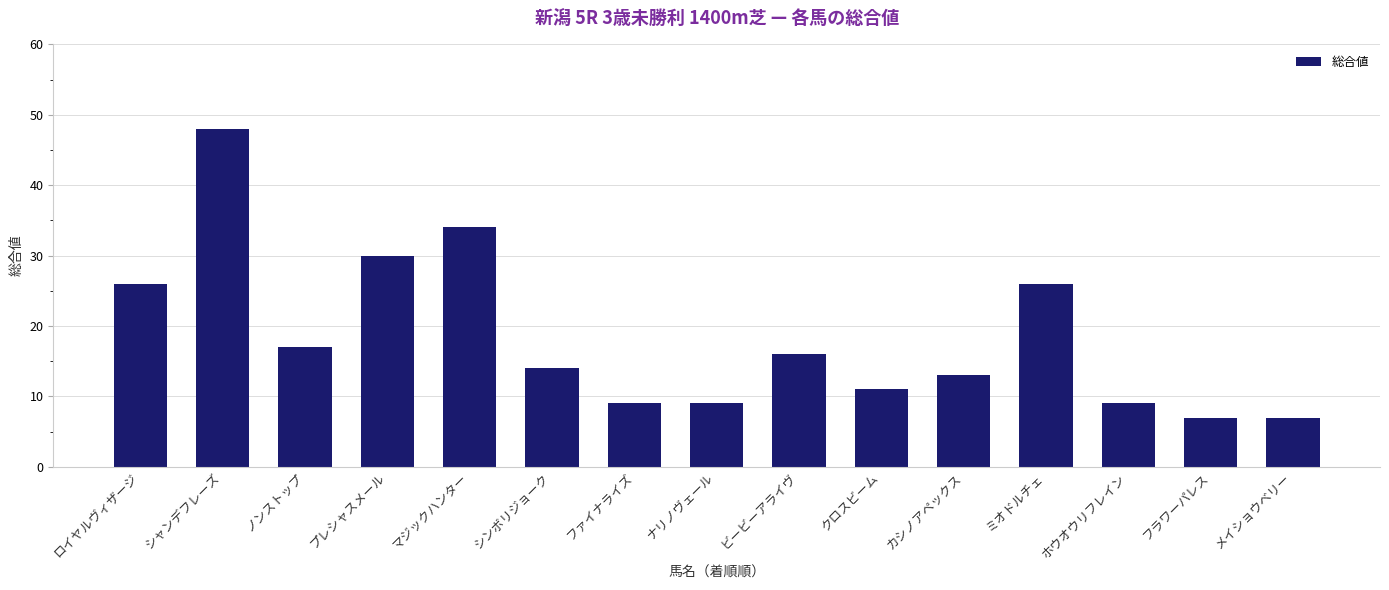

What is the difference between the second highest and minimum values?

27